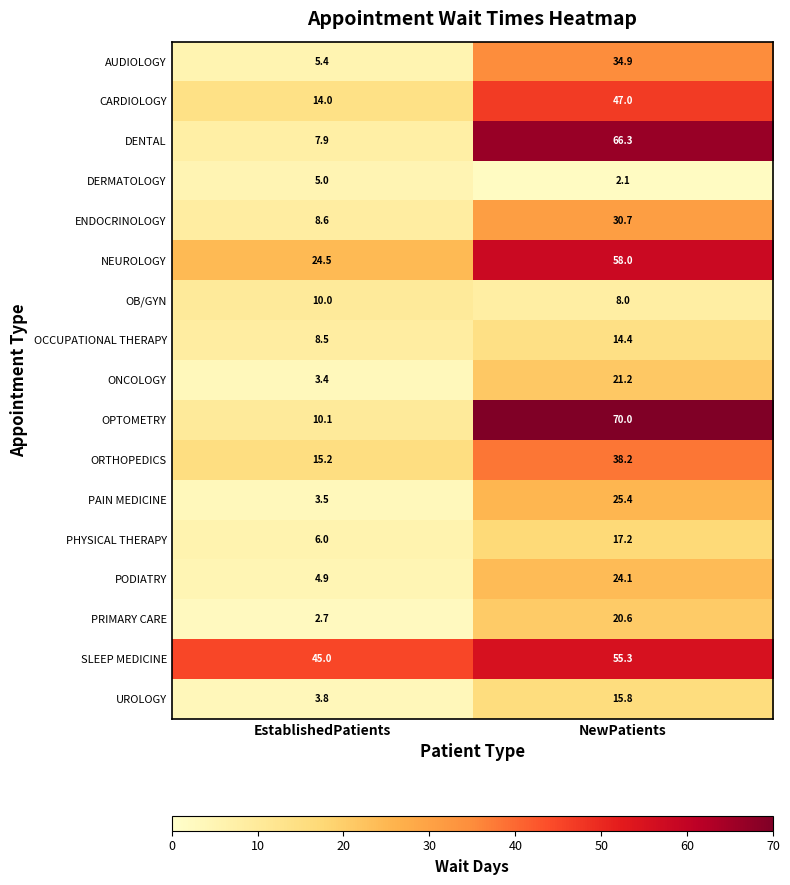

The DERMATOLOGY series shows 1.1 at EstablishedPatients. True or false?

False